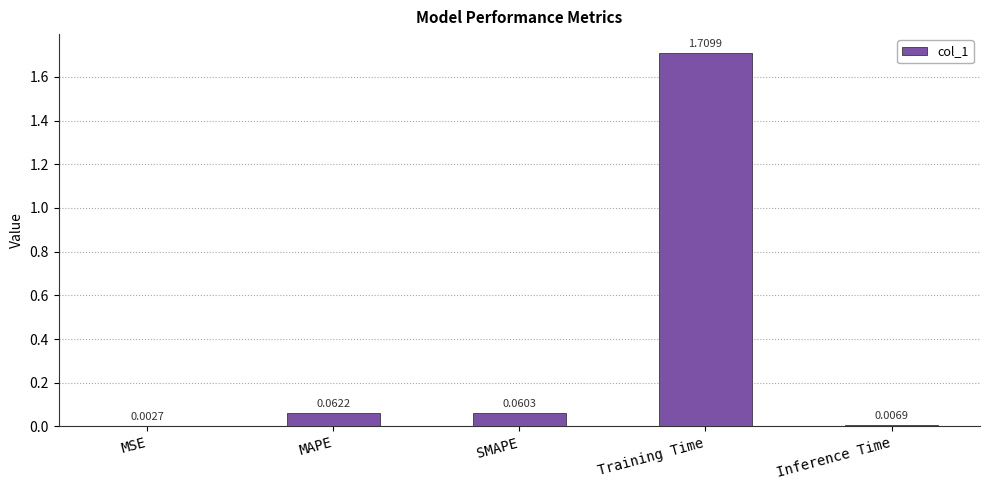

Which category has the highest value across all series?

Training Time